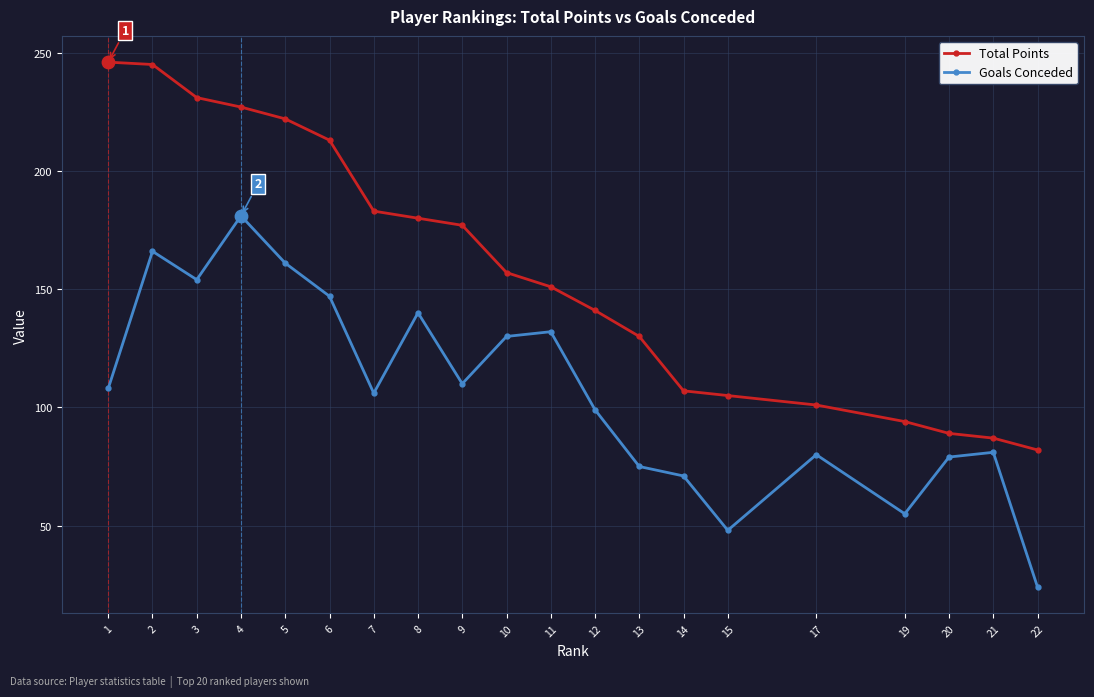

What is the spread (max minus min) of values at 15?

57